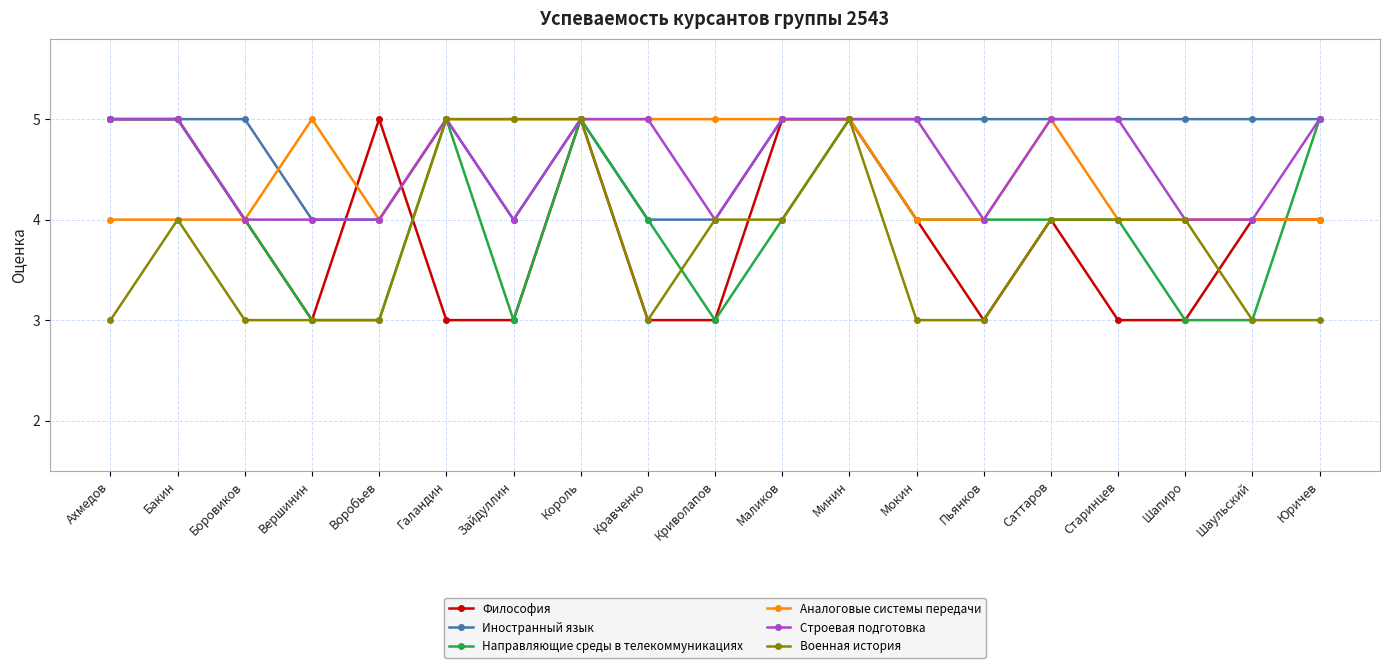

What is the approximate value of Философия at Шаульский?

4